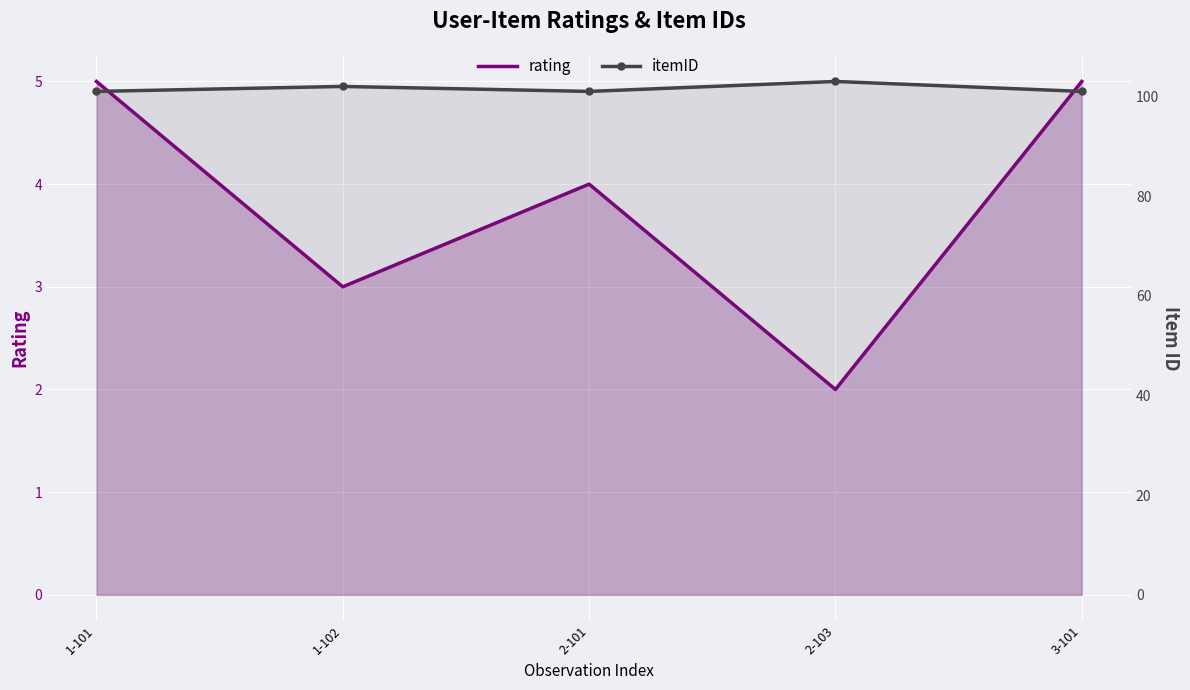

True or false: itemID has more than 1 points higher than both neighbors.

True